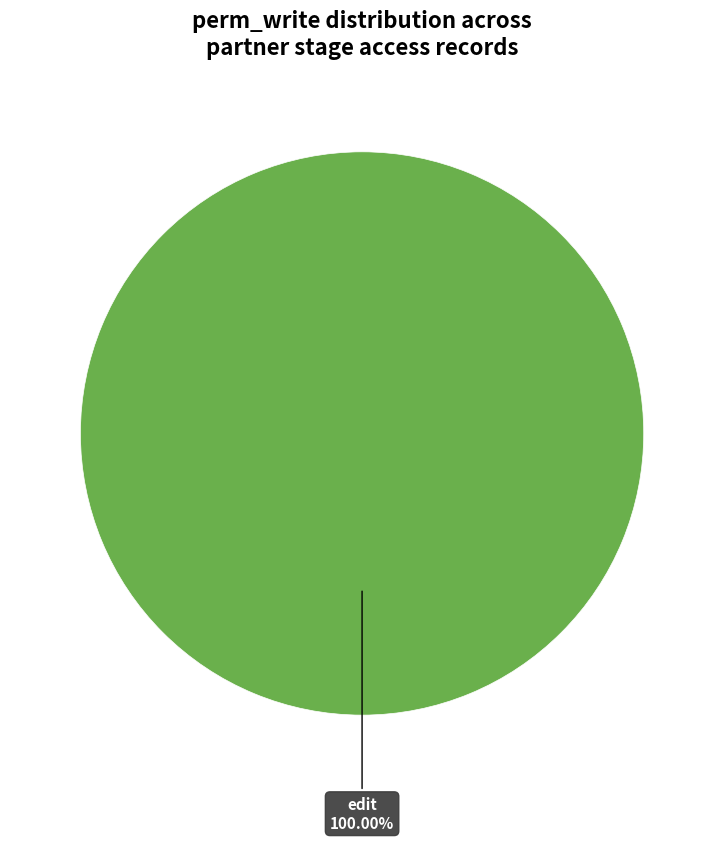

Is there a majority slice in this chart?

Yes